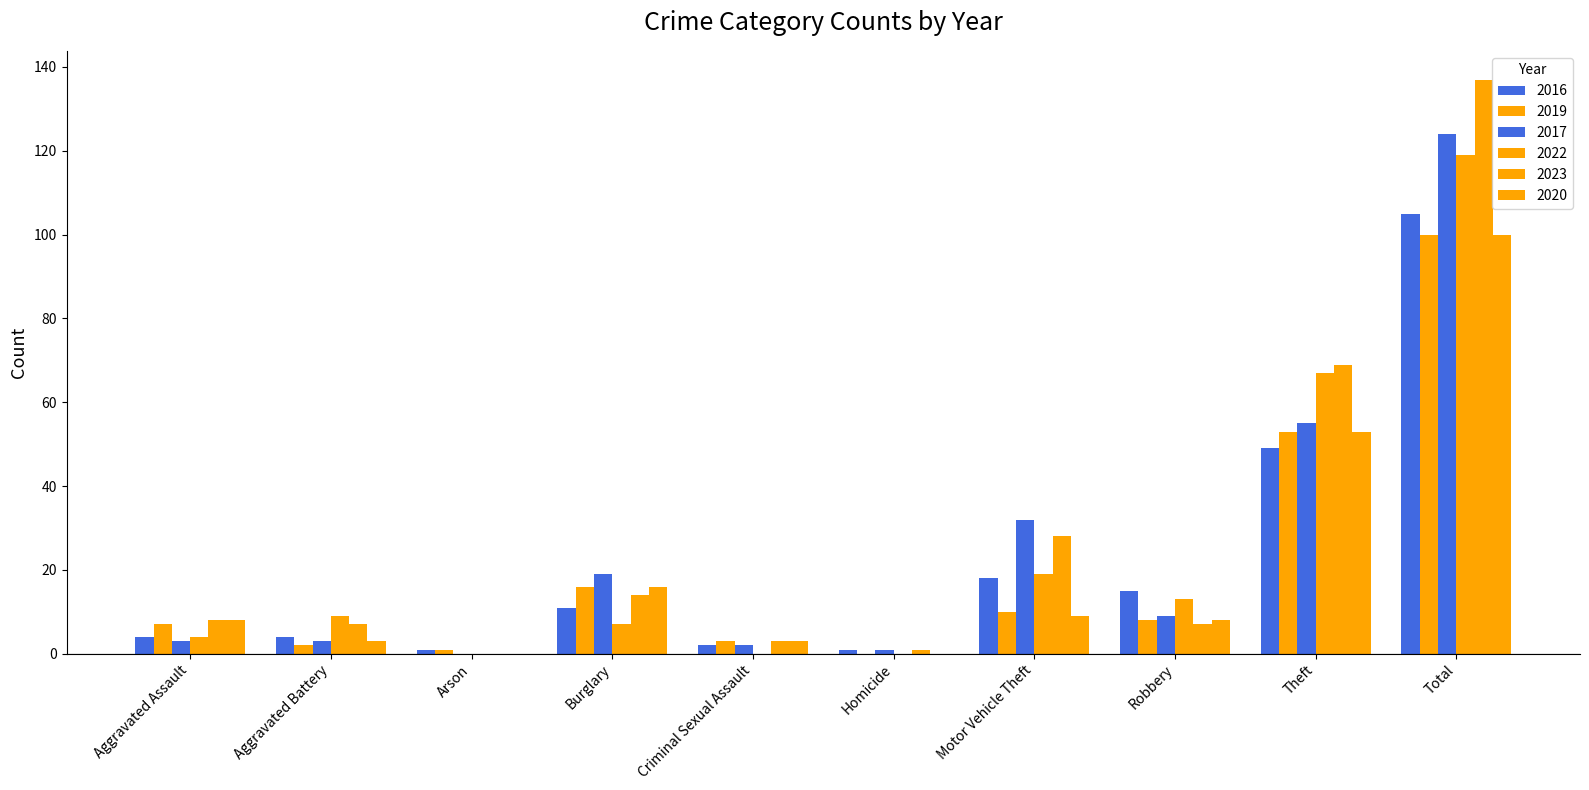

True or false: 2023 has a value of 12 at Aggravated Battery.

False